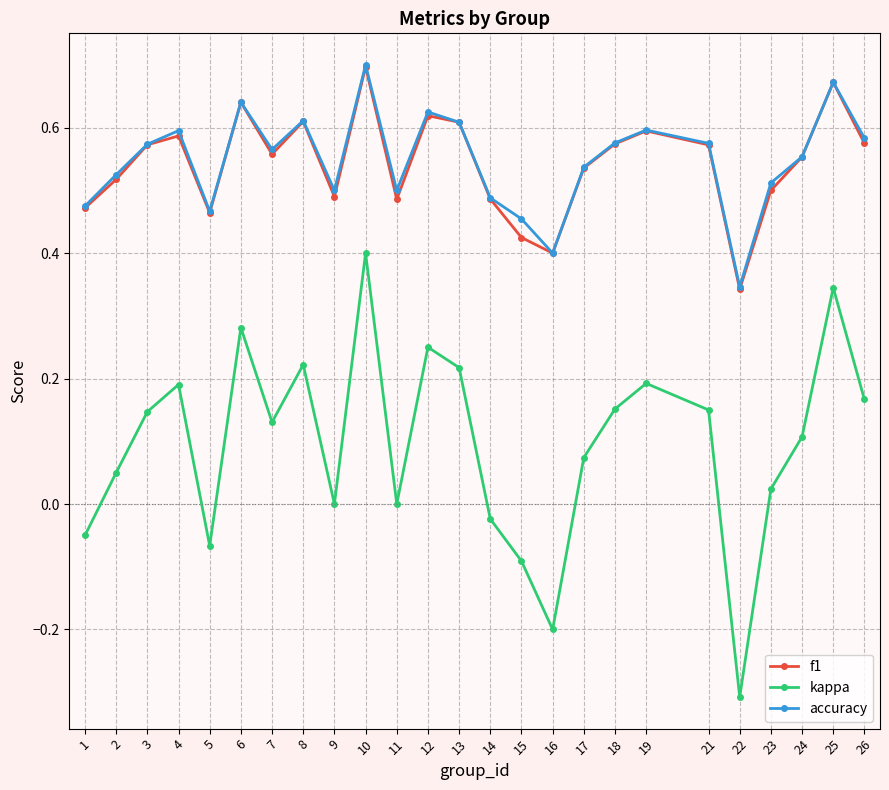

The value of accuracy at 17 is 0.9. True or false?

False